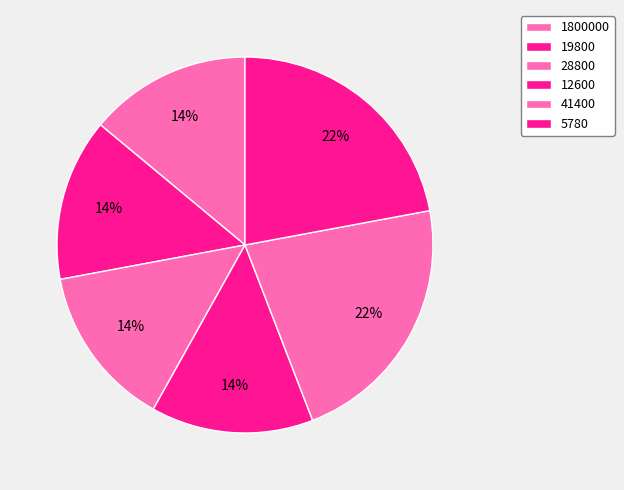

The 5780 slice represents 22% of the pie. True or false?

True